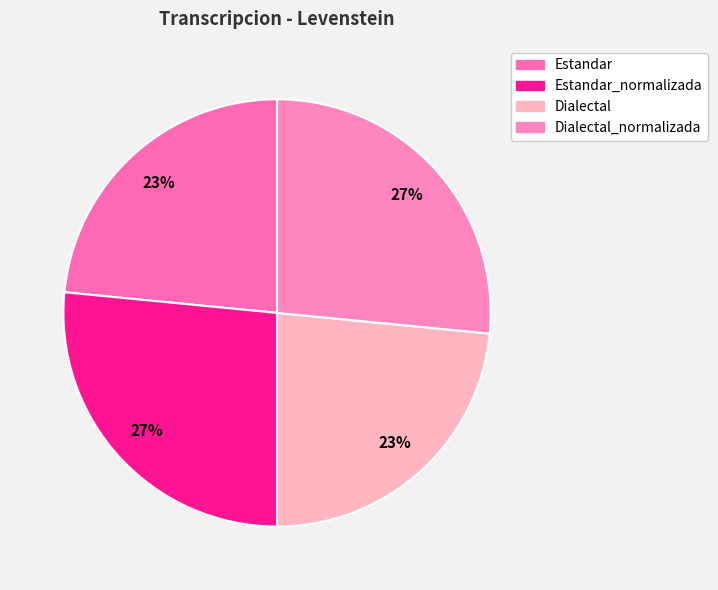

How many segments does this pie chart have?

4